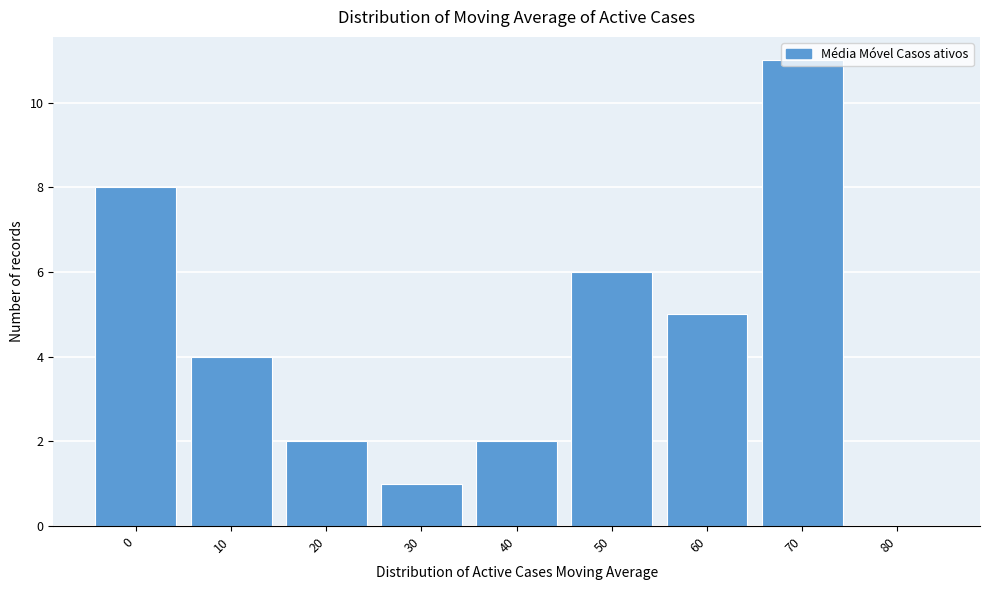

What is the change in value from 30 to 60?

+4